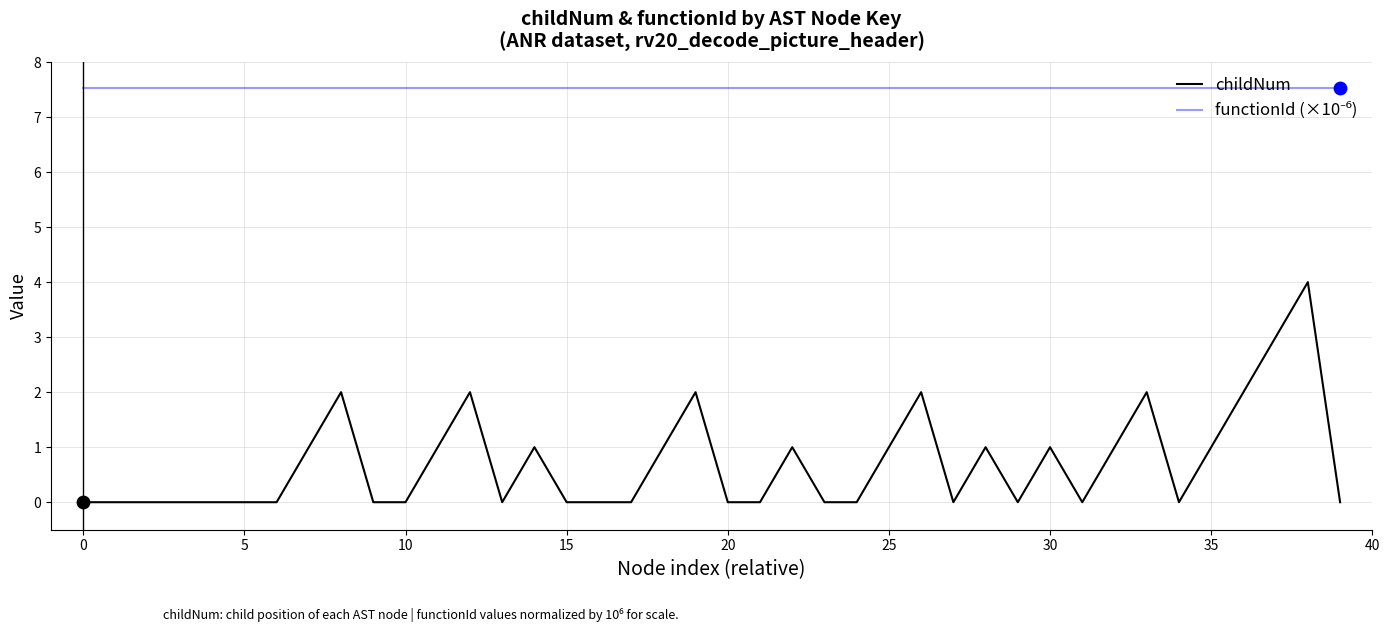

Which series has the widest spread of values?

childNum